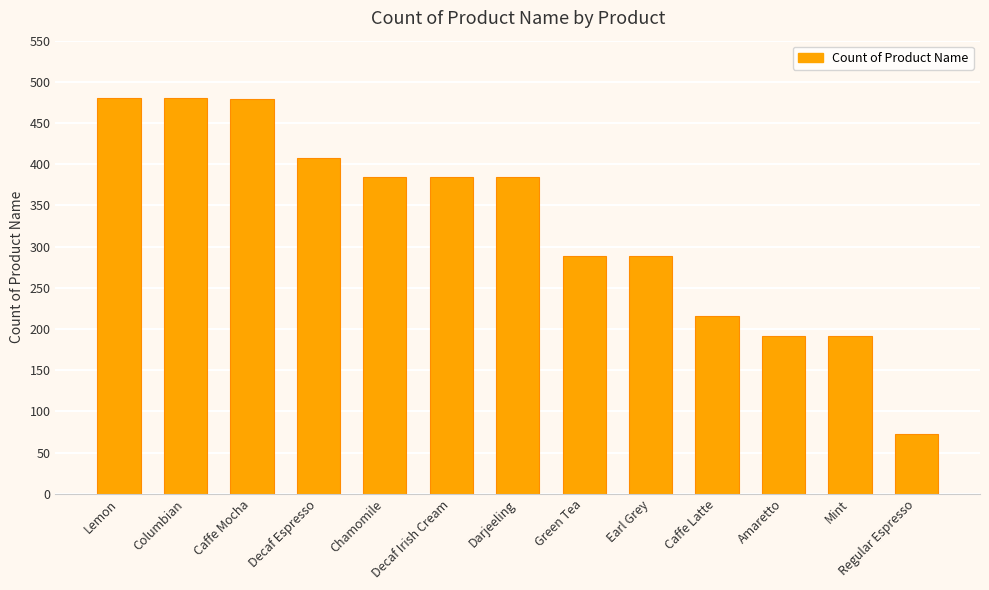

Are the bars grouped side by side (vs. stacked)?

No